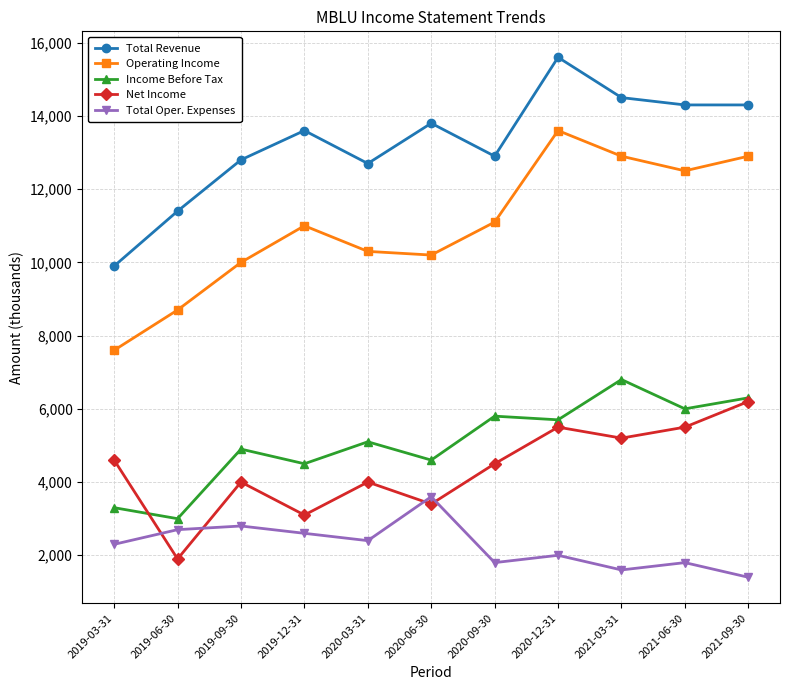

What is the value of the Income Before Tax point at the 8th from the left?

5700